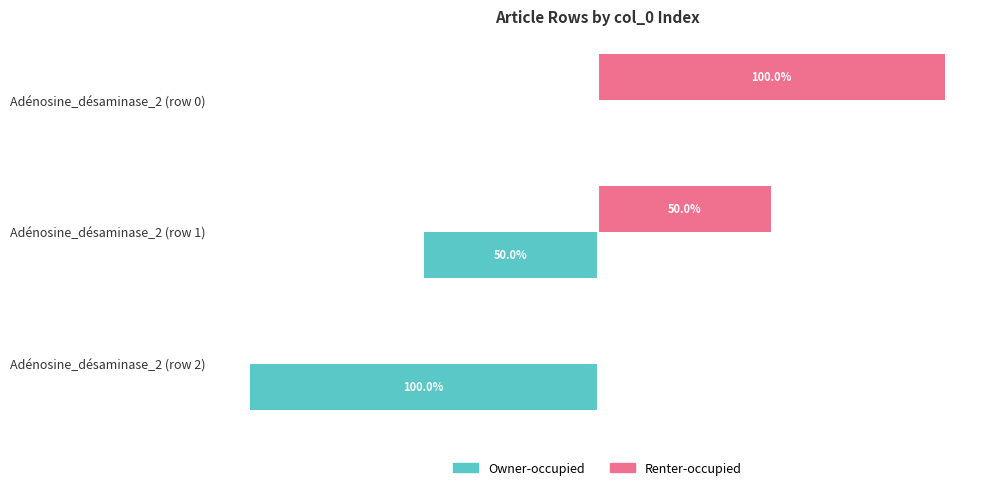

Where is Owner-occupied nearest to the value -50?

Adénosine_désaminase_2 (row 1)